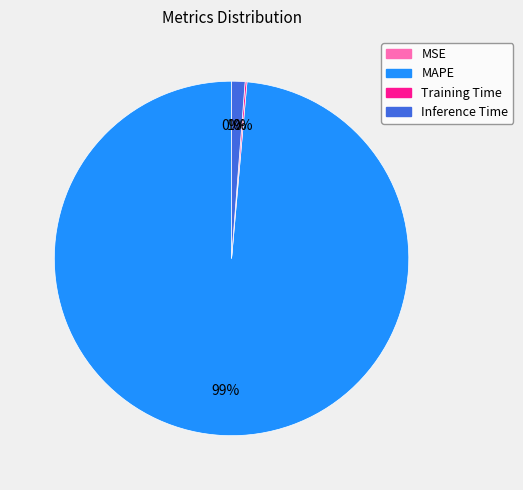

The MAPE slice represents 89% of the pie. True or false?

False